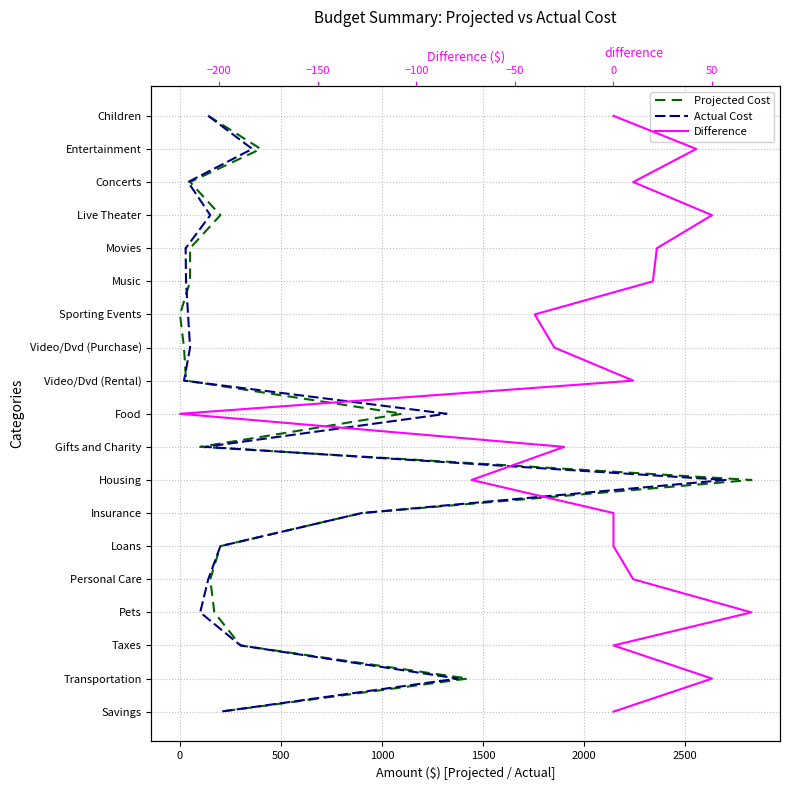

Count the number of categories in the chart.

19